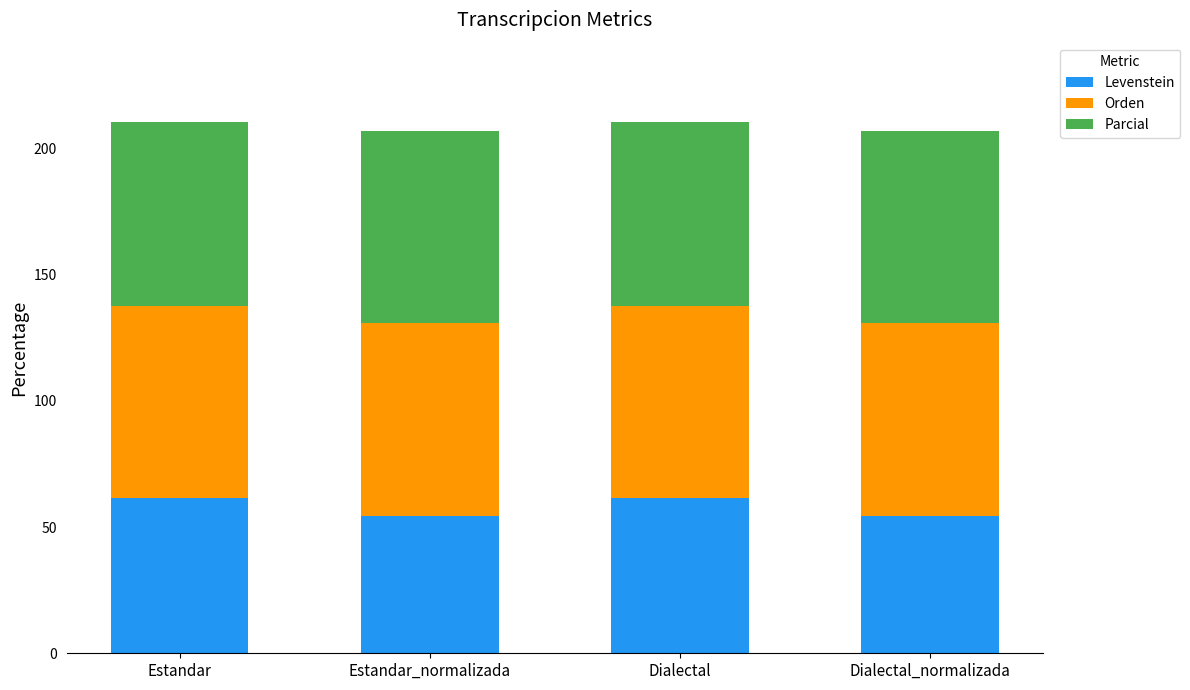

The Levenstein series shows 92.8 at Dialectal_normalizada. True or false?

False